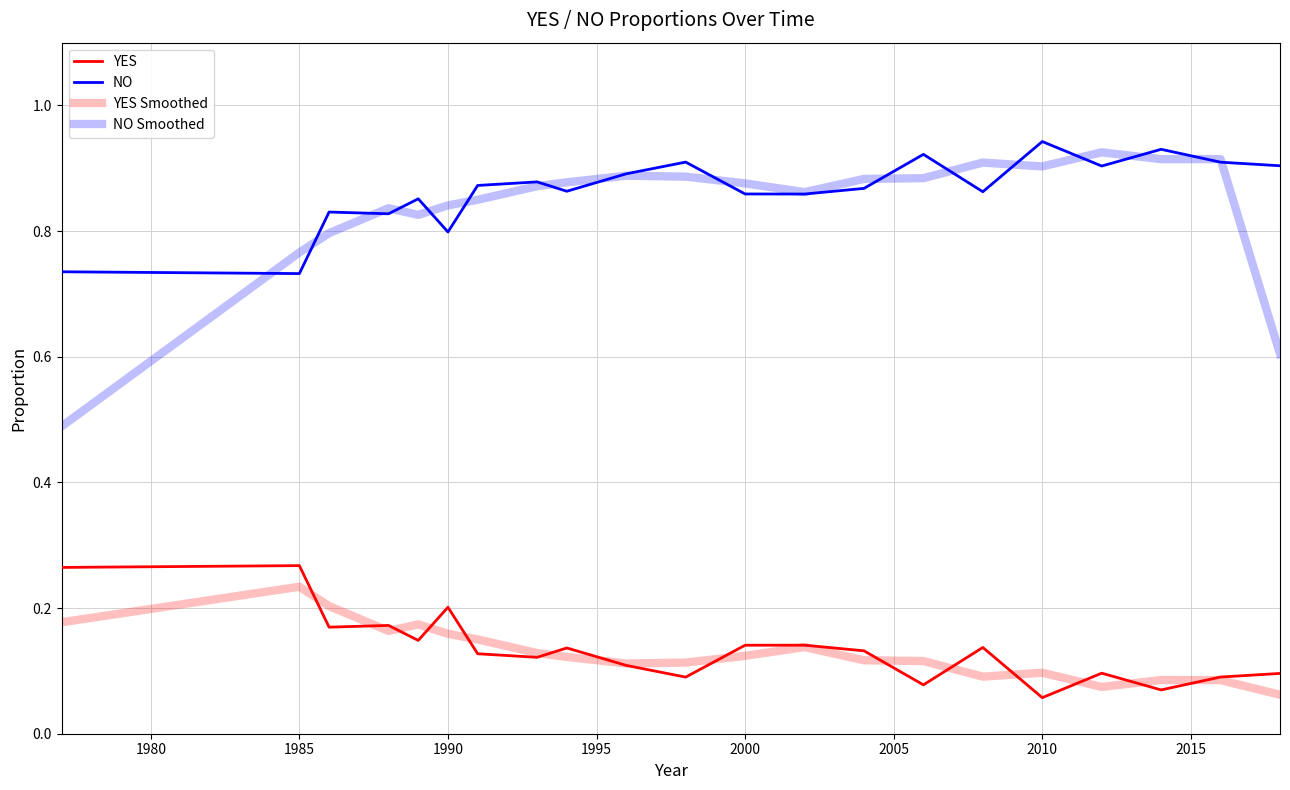

At how many categories does at least one series exceed 0?

21